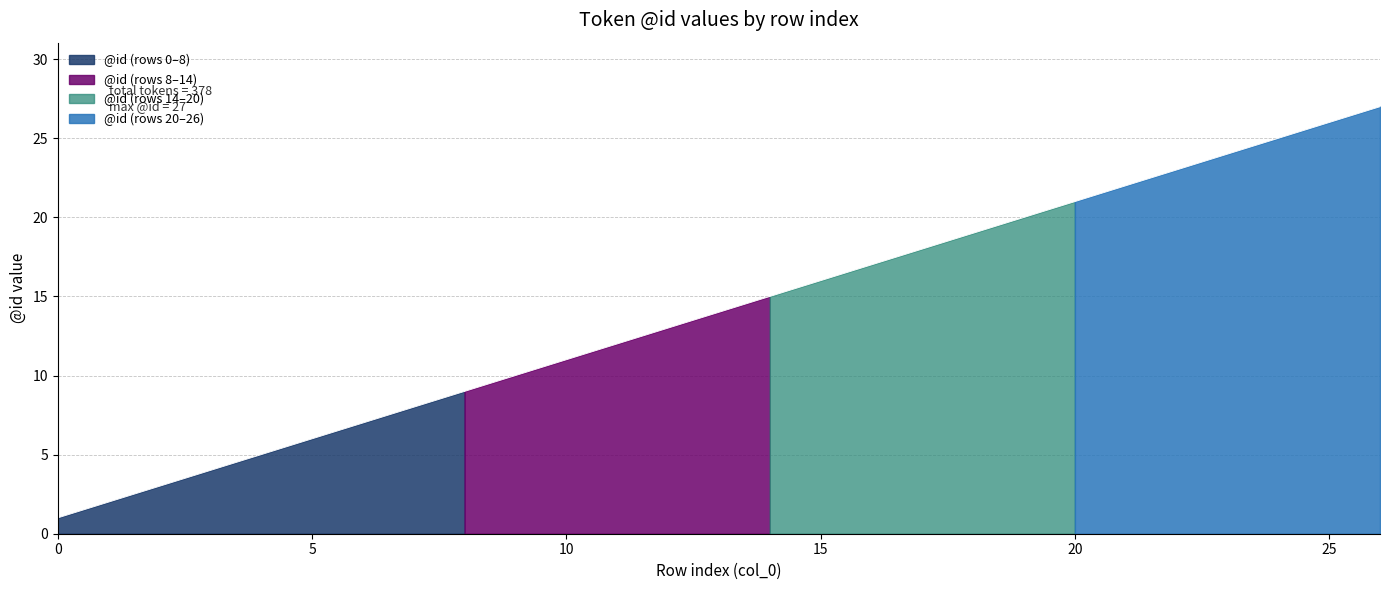

Approximately how many times larger is the value at 2 compared to 17?

0.2